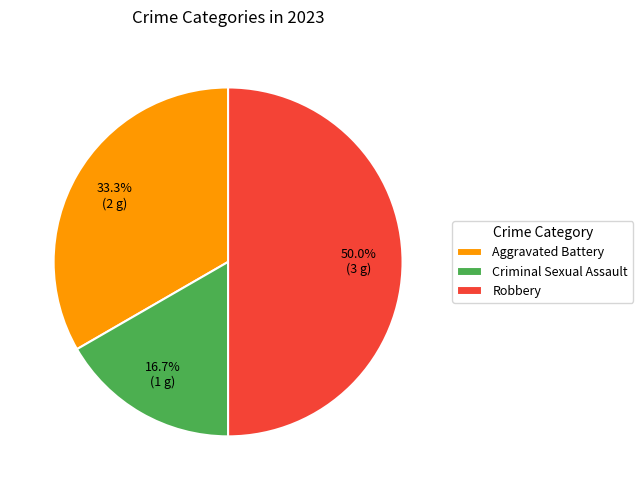

Count the number of slices in the pie.

3